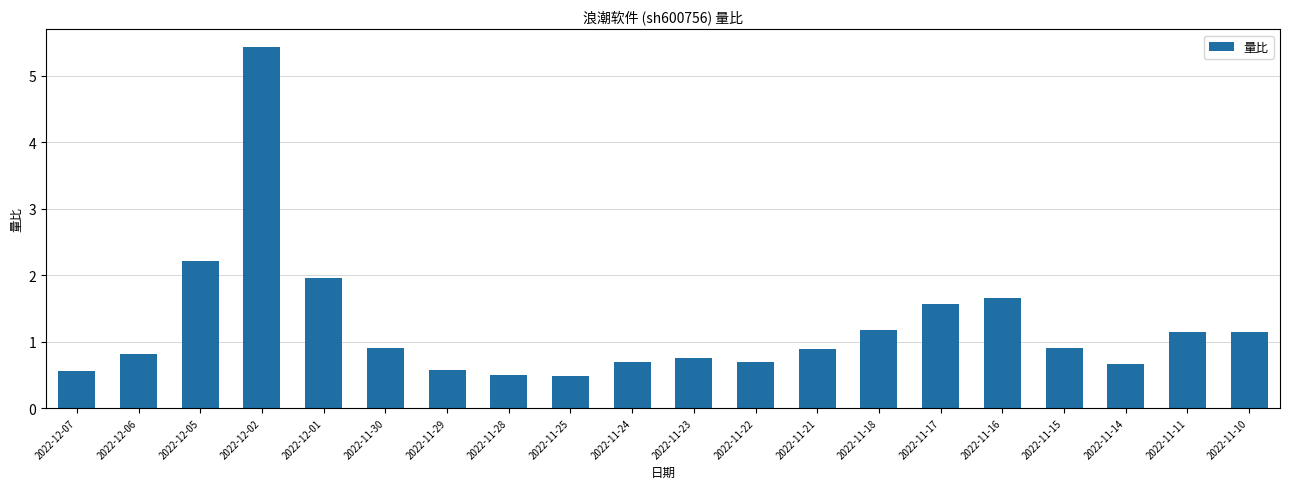

What is the sum of the values at 2022-11-22 and 2022-11-28?

1.2